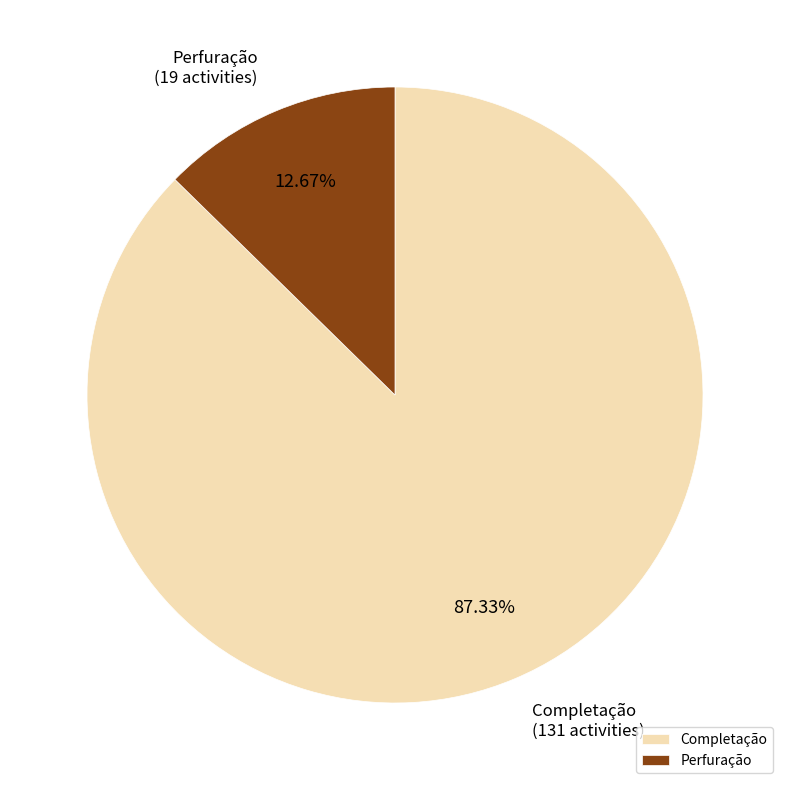

How many segments does this pie chart have?

2